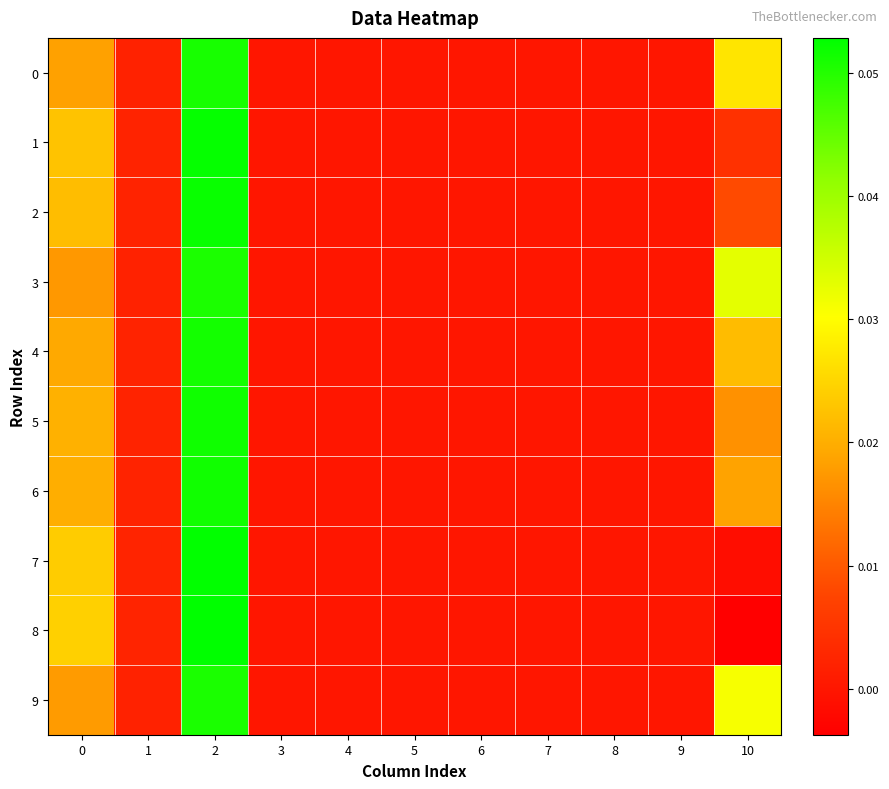

Reading left to right, list all the values displayed in this chart.

0: 0=0.0	1=0.0	2=0.1	3=0.0	4=0.0	5=0.0	6=0.0	7=0.0	8=0.0	9=0.0	10=0.0
1: 0=0.0	1=0.0	2=0.1	3=0.0	4=0.0	5=0.0	6=0.0	7=0.0	8=0.0	9=0.0	10=0.0
2: 0=0.0	1=0.0	2=0.1	3=0.0	4=0.0	5=0.0	6=0.0	7=0.0	8=0.0	9=0.0	10=0.0
3: 0=0.0	1=0.0	2=0.1	3=0.0	4=0.0	5=0.0	6=0.0	7=0.0	8=0.0	9=0.0	10=0.0
4: 0=0.0	1=0.0	2=0.1	3=0.0	4=0.0	5=0.0	6=0.0	7=0.0	8=0.0	9=0.0	10=0.0
5: 0=0.0	1=0.0	2=0.1	3=0.0	4=0.0	5=0.0	6=0.0	7=0.0	8=0.0	9=0.0	10=0.0
6: 0=0.0	1=0.0	2=0.1	3=0.0	4=0.0	5=0.0	6=0.0	7=0.0	8=0.0	9=0.0	10=0.0
7: 0=0.0	1=0.0	2=0.1	3=0.0	4=0.0	5=0.0	6=0.0	7=0.0	8=0.0	9=0.0	10=-0.0
8: 0=0.0	1=0.0	2=0.1	3=0.0	4=0.0	5=0.0	6=0.0	7=0.0	8=0.0	9=0.0	10=-0.0
9: 0=0.0	1=0.0	2=0.1	3=0.0	4=0.0	5=0.0	6=0.0	7=0.0	8=0.0	9=0.0	10=0.0